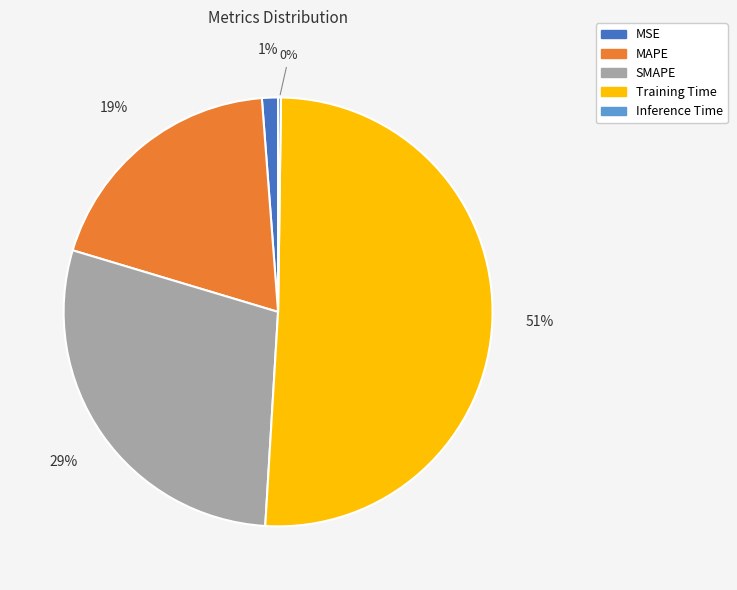

Which category has the biggest portion of the pie?

Training Time